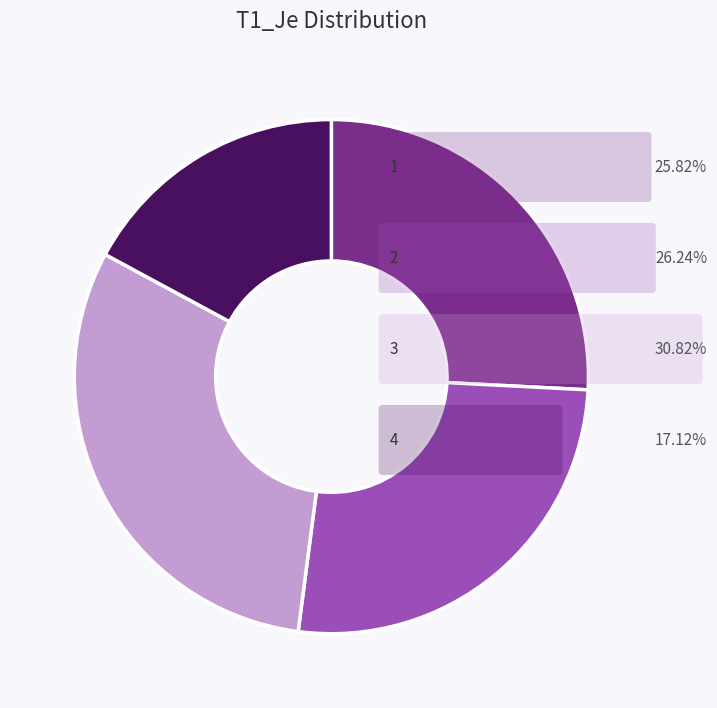

Does any single category account for the majority?

No